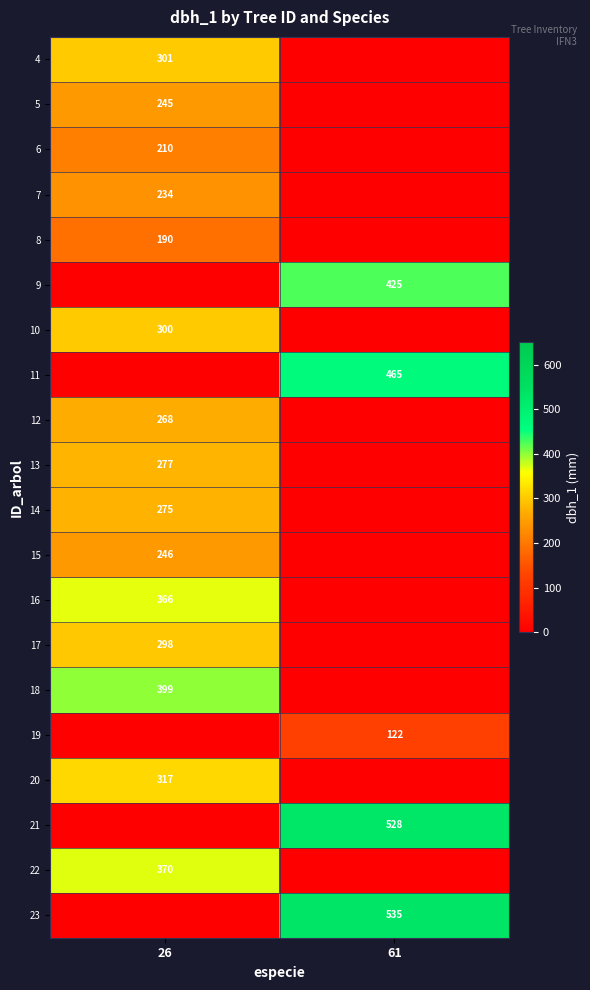

At which category is the sum across all series the highest?

26